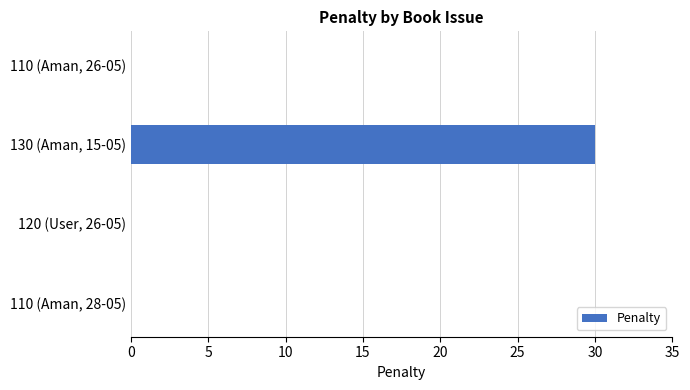

Which category has the highest value across all series?

130 (Aman, 15-05)